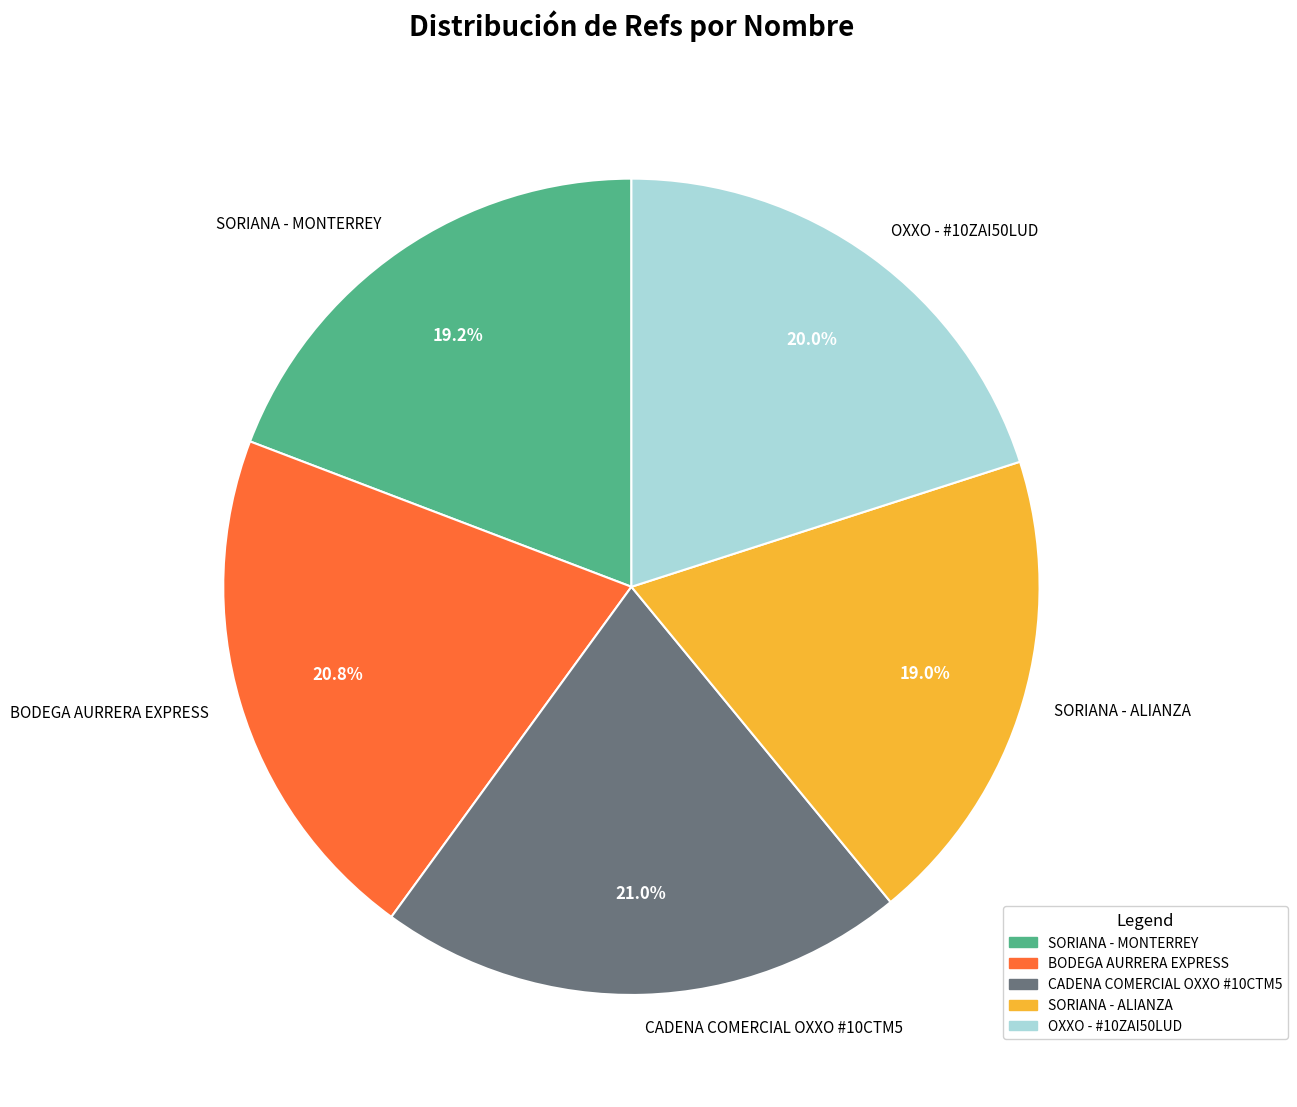

Combined, do BODEGA AURRERA EXPRESS and OXXO - #10ZAI50LUD account for over 50%?

No